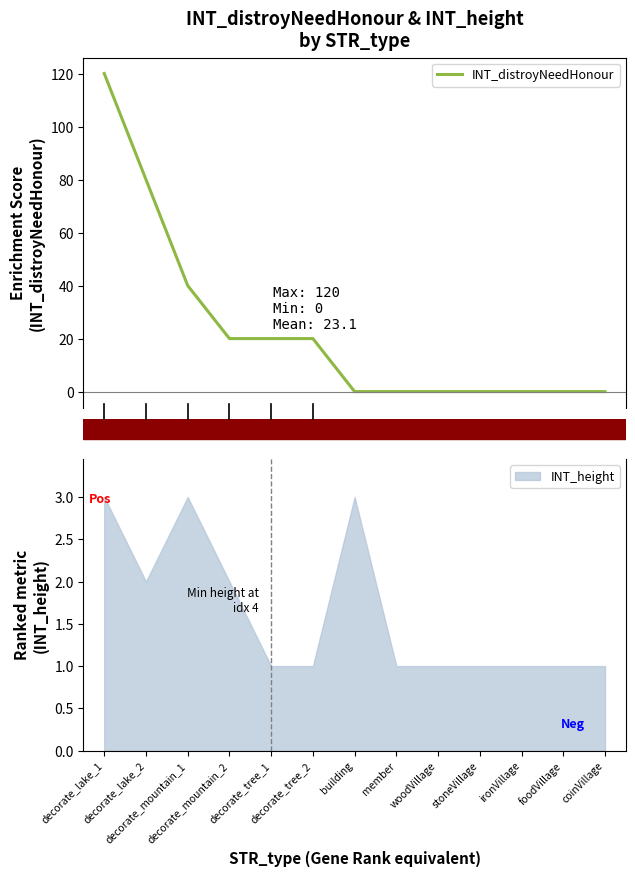

Rank the categories by value from lowest to highest.

building, member, woodVillage, stoneVillage, ironVillage, foodVillage, coinVillage, decorate_mountain_2, decorate_tree_1, decorate_tree_2, decorate_mountain_1, decorate_lake_2, decorate_lake_1